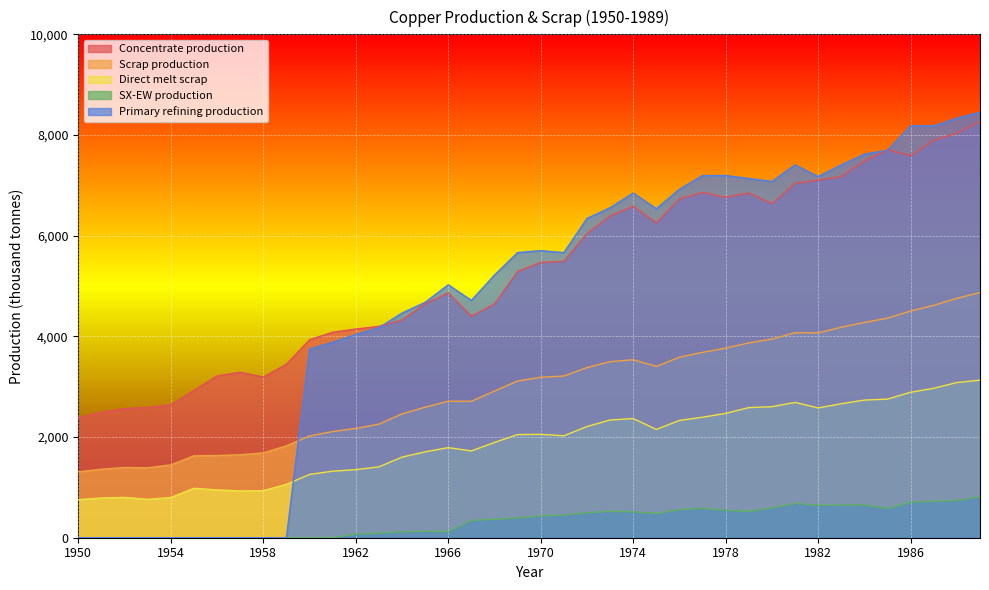

Where is Concentrate production nearest to the value 5327?

1969